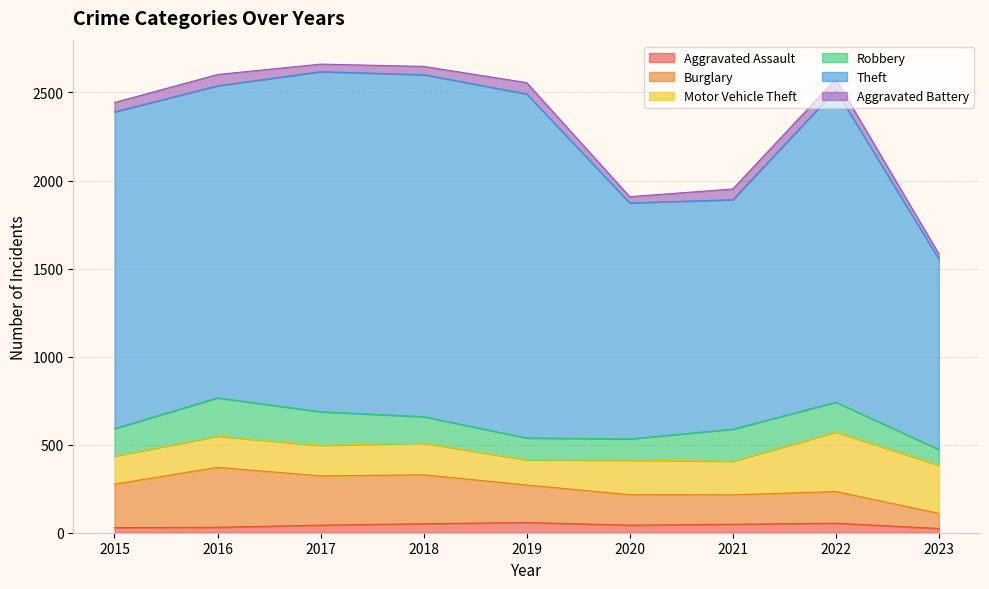

True or false: Motor Vehicle Theft has more than 1 interior local peaks.

True